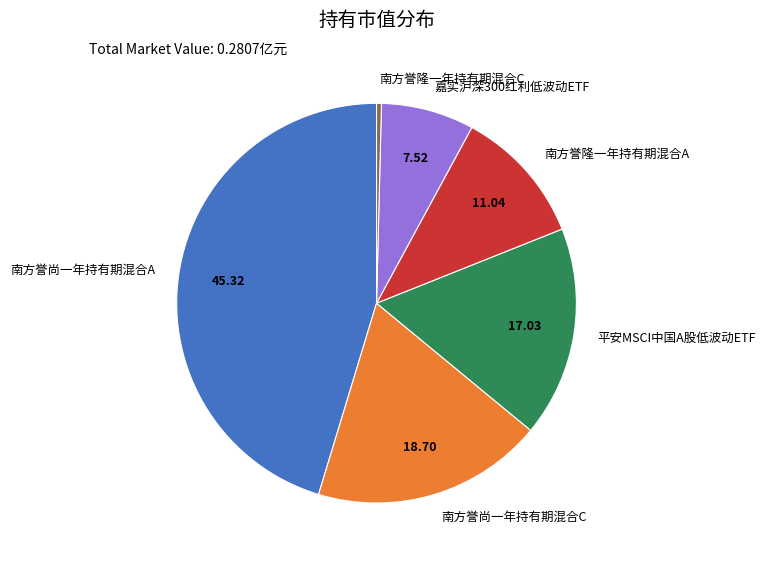

Does 南方誉隆一年持有期混合C represent more than half of the total?

No